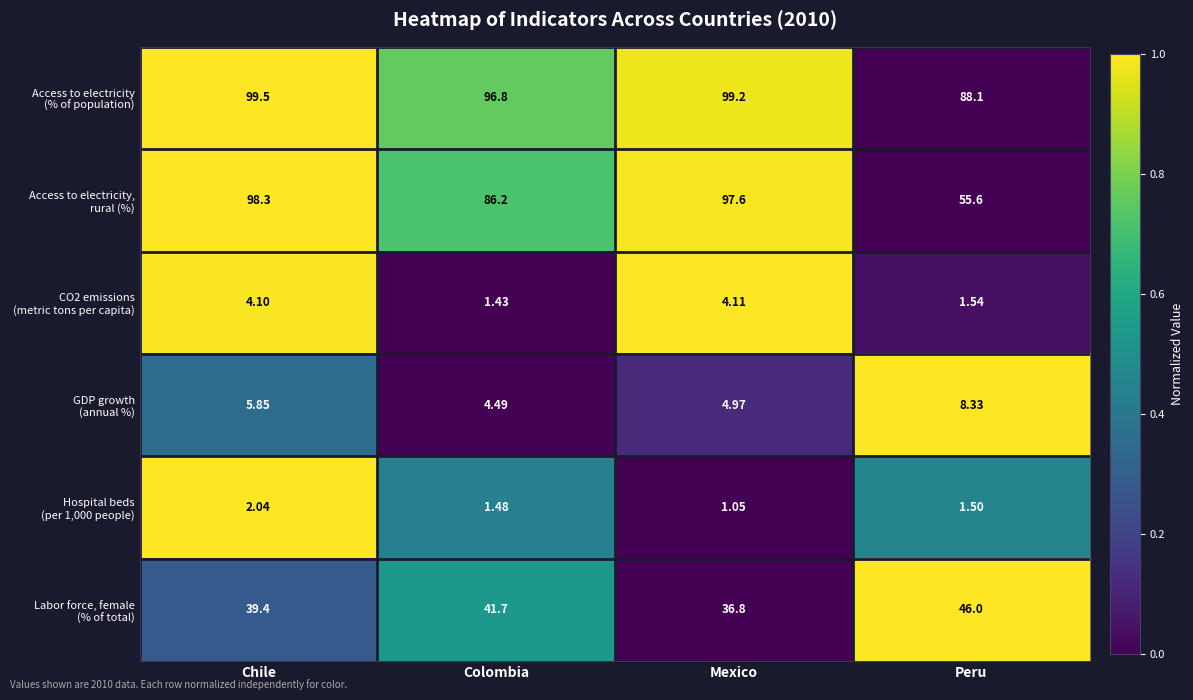

At which category is the sum across all series the highest?

Chile